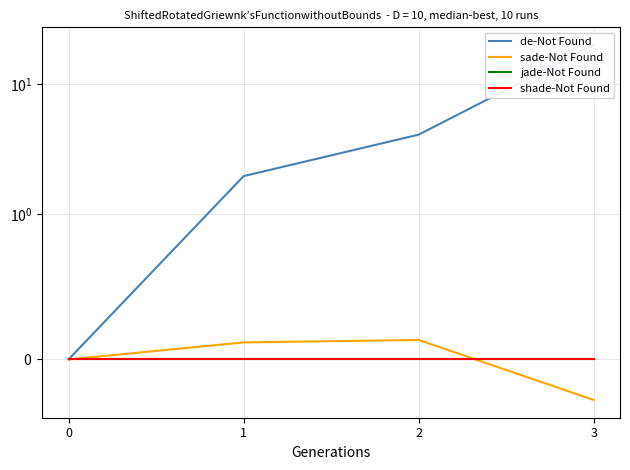

Rank the categories by de-Not Found value from highest to lowest.

3, 2, 1, 0